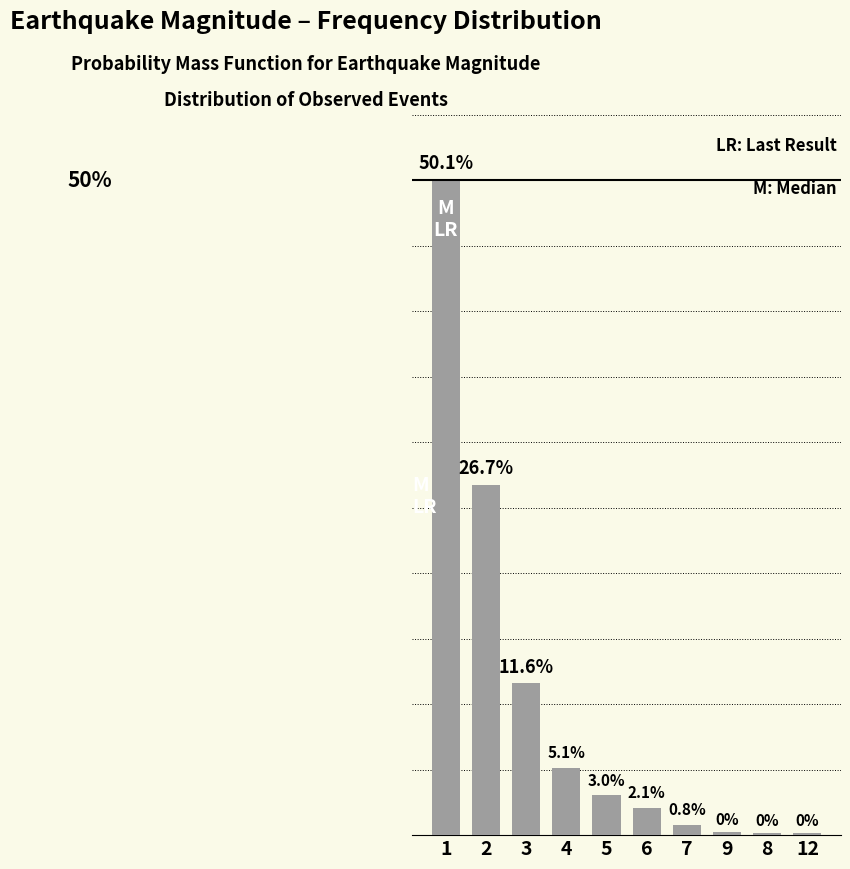

Reading left to right, extract all data points from this chart.

0.5	0.3	0.1	0.1	0.0	0.0	0.0	0.0	0.0	0.0